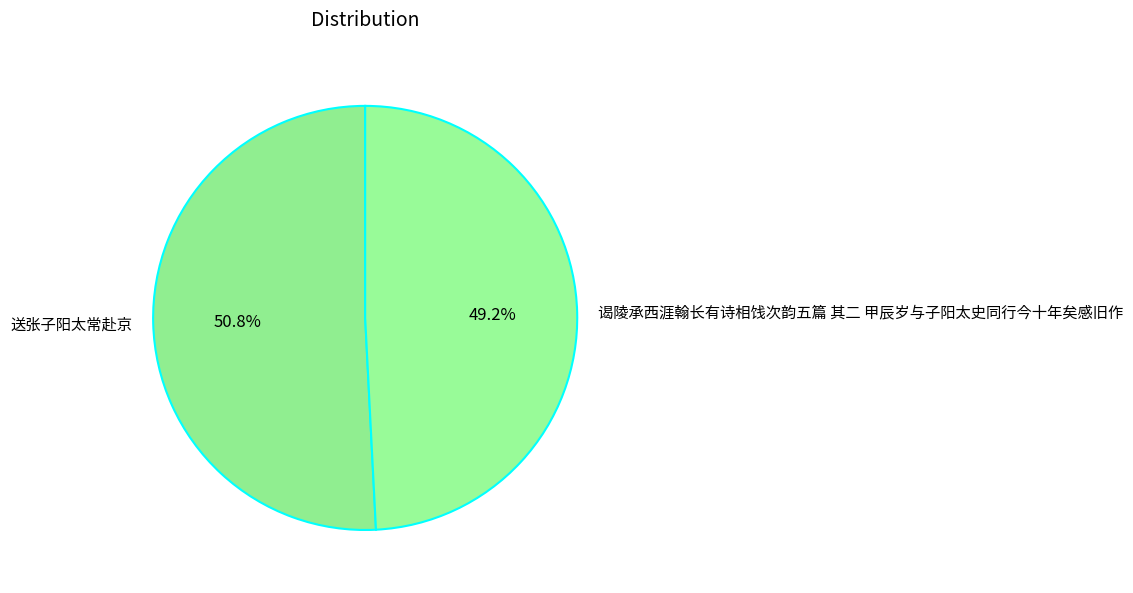

To the nearest percent, what is the difference between the largest and smallest slice percentages?

2%